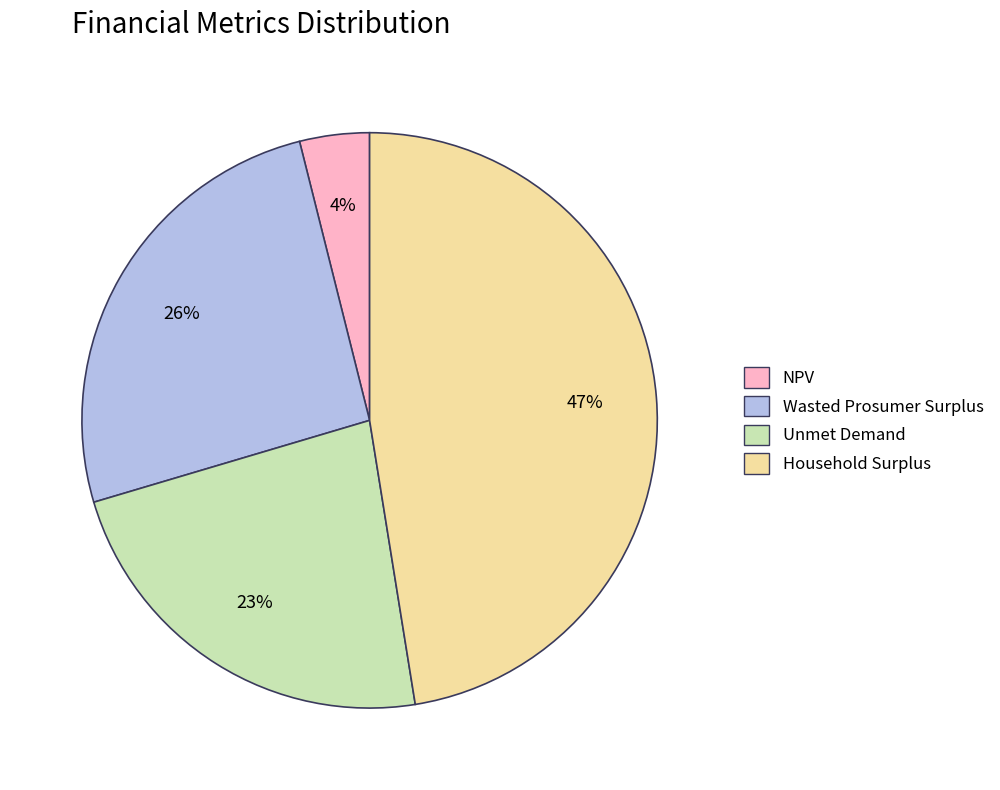

To the nearest percent, what is the combined percentage of NPV and Household Surplus?

51%